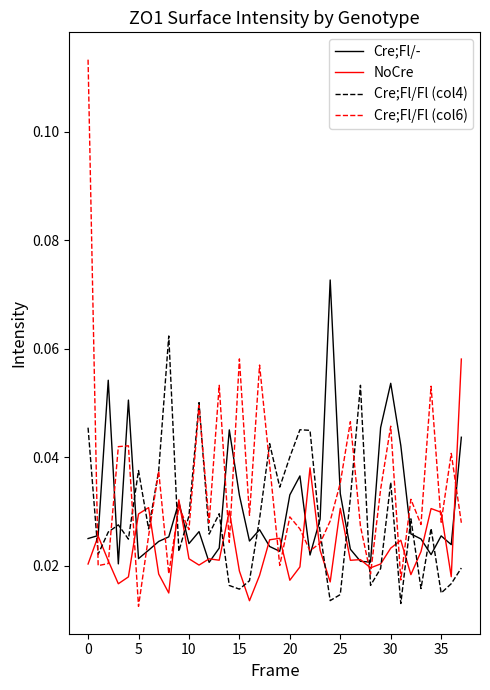

Which series has the largest total across all categories?

Cre;Fl/Fl (col6)